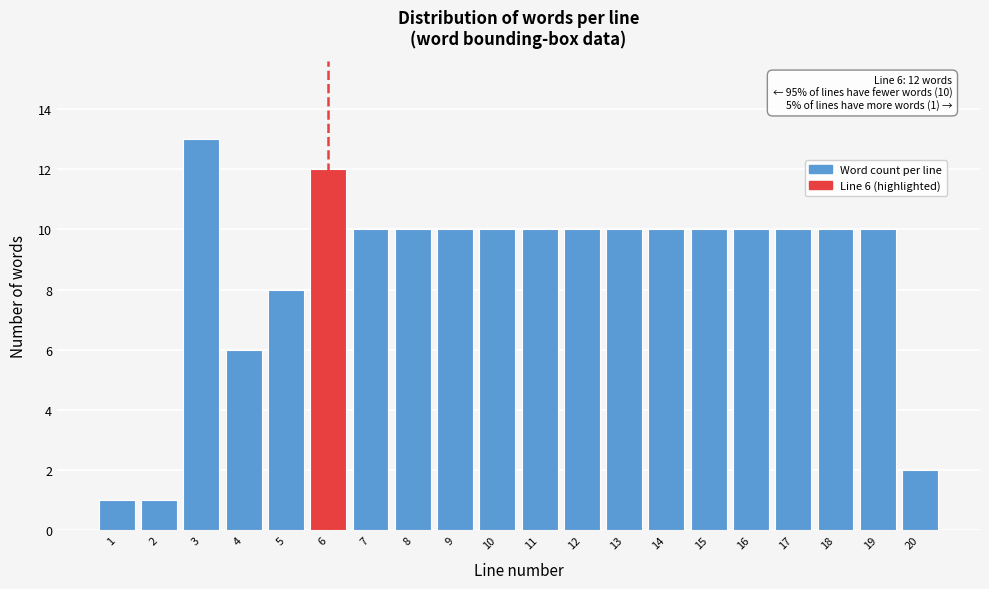

Reading right to left, extract all data points from this chart.

2	10	10	10	10	10	10	10	10	10	10	10	10	10	12	8	6	13	1	1